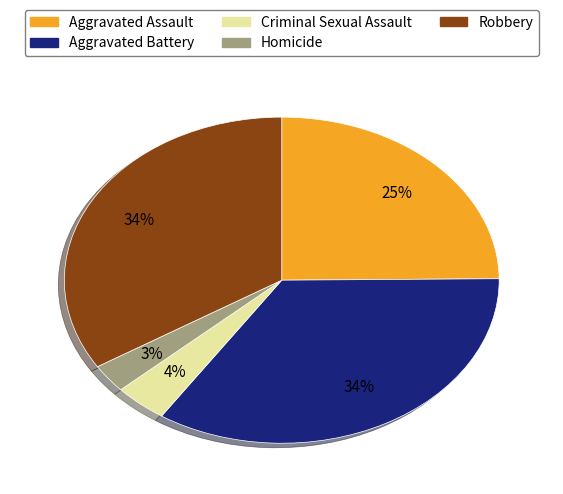

Does any single category account for the majority?

No